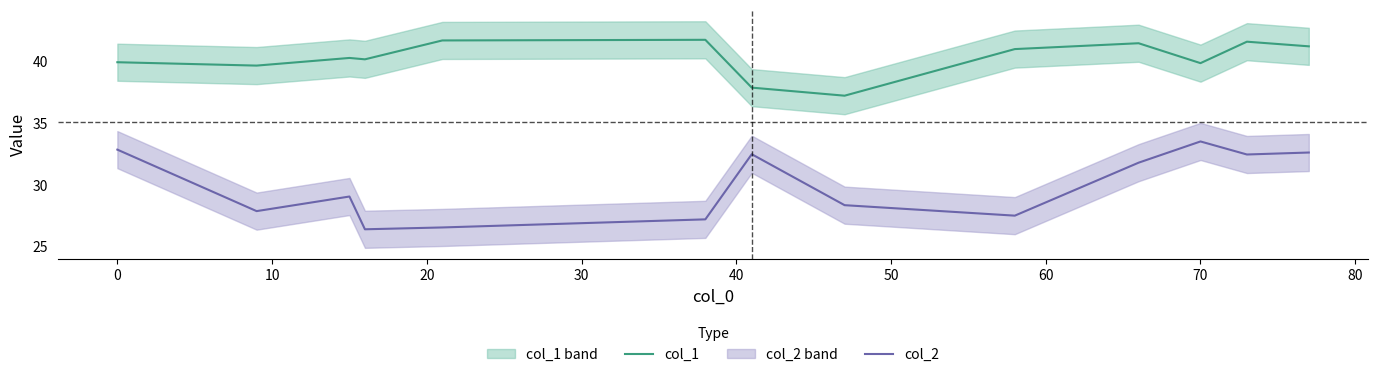

How many values in the col_1 series are below 40?

5